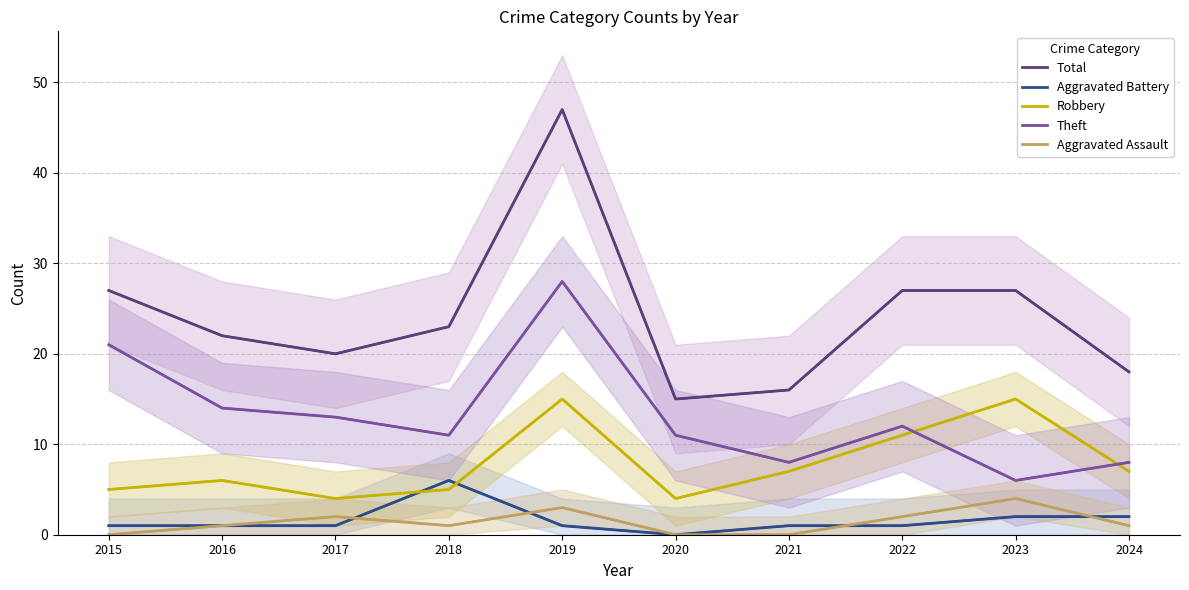

What are all the series names shown in the legend?

Total, Aggravated Battery, Robbery, Theft, Aggravated Assault